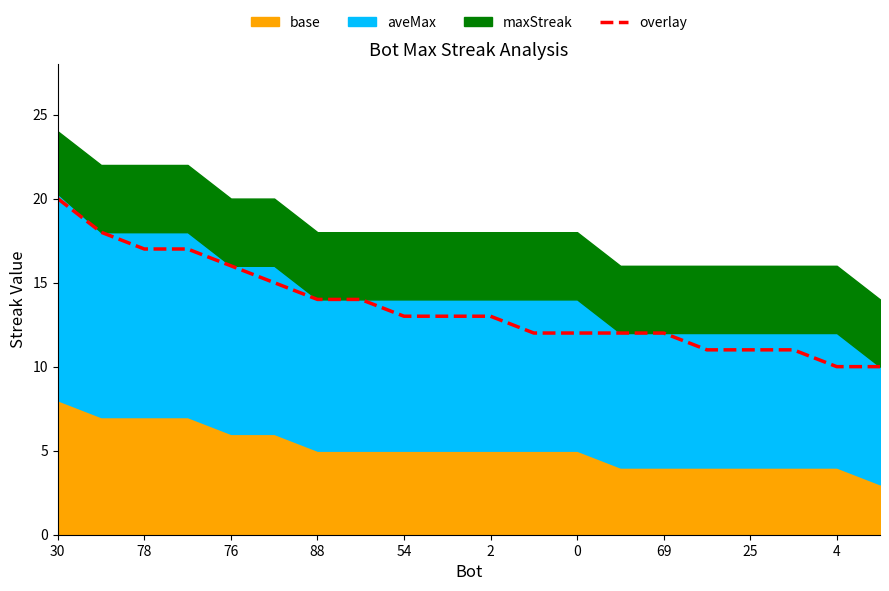

Is it true that overlay equals 6 at 78?

False